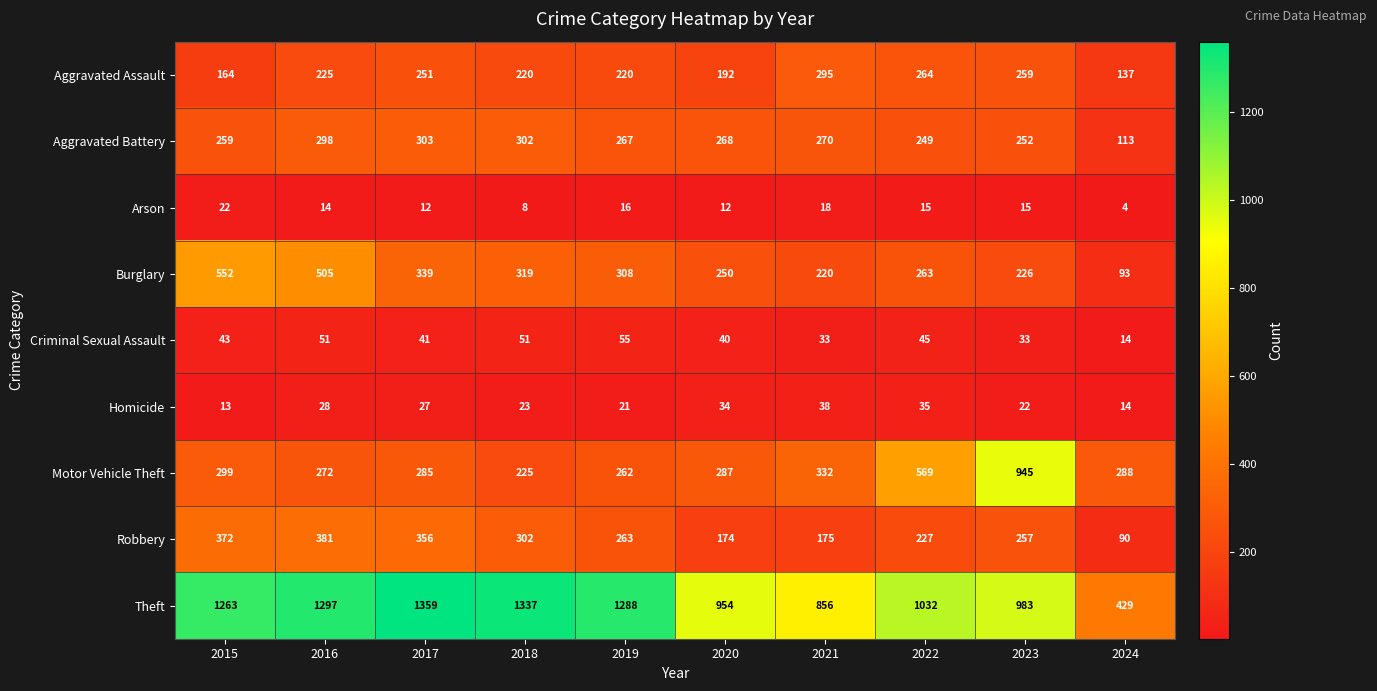

Count the number of data series in this chart.

9